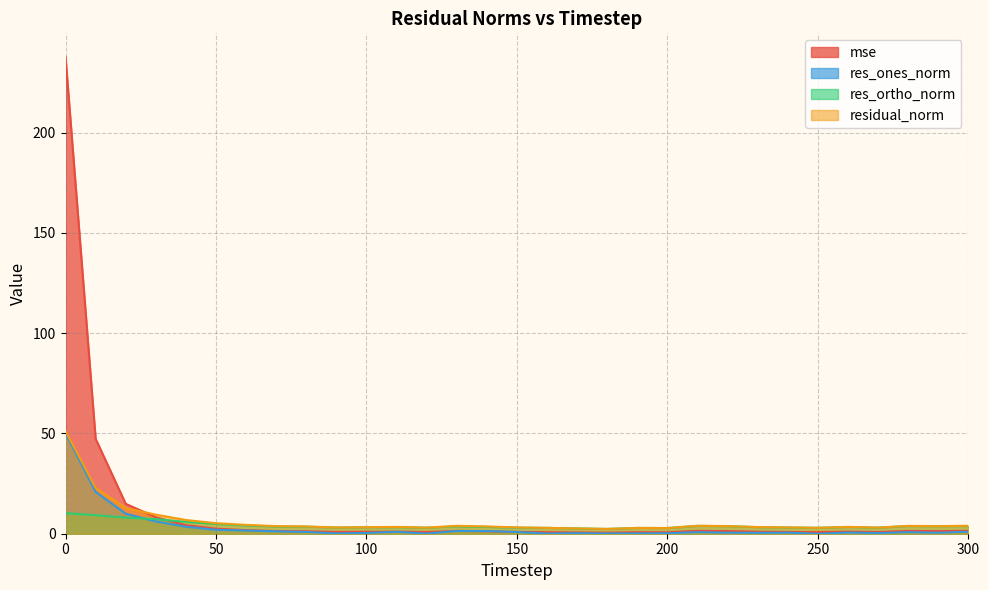

Is the value of residual_norm at 270 greater than the value of res_ortho_norm at 60?

No